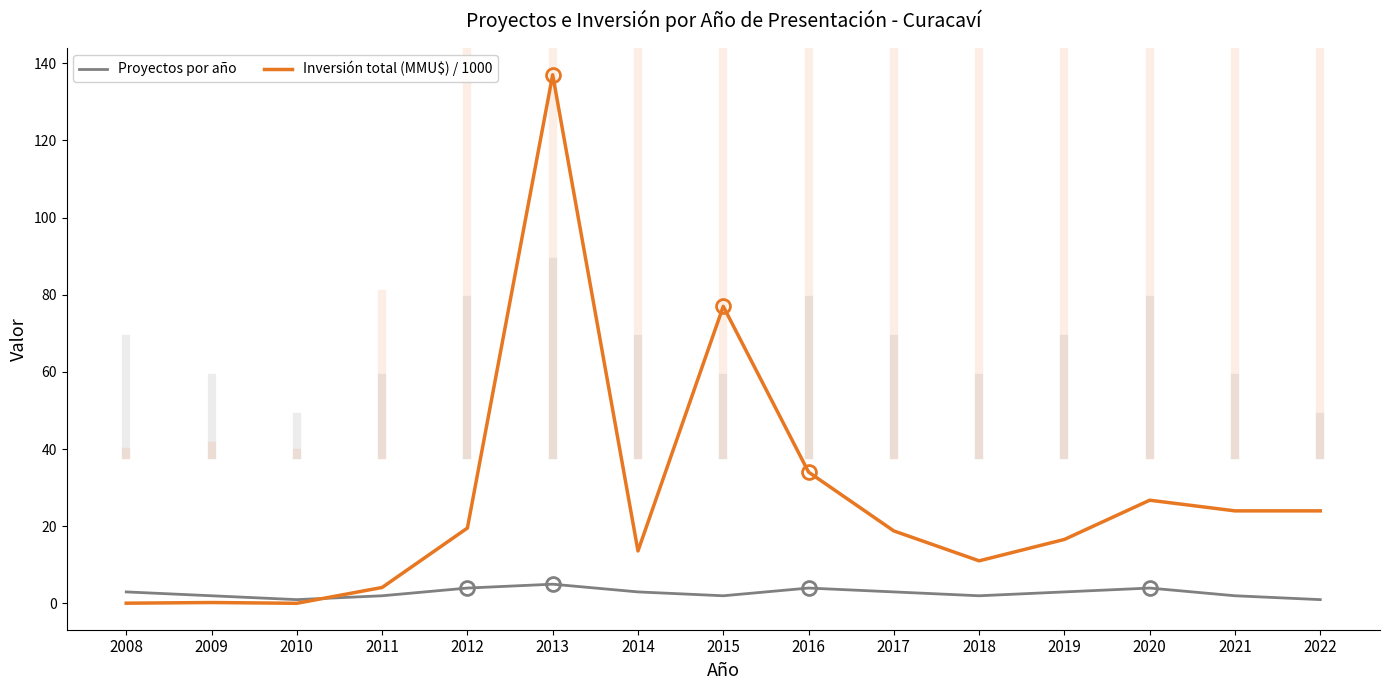

What is the difference between the maximum and second lowest values in the Proyectos por año series?

4.0